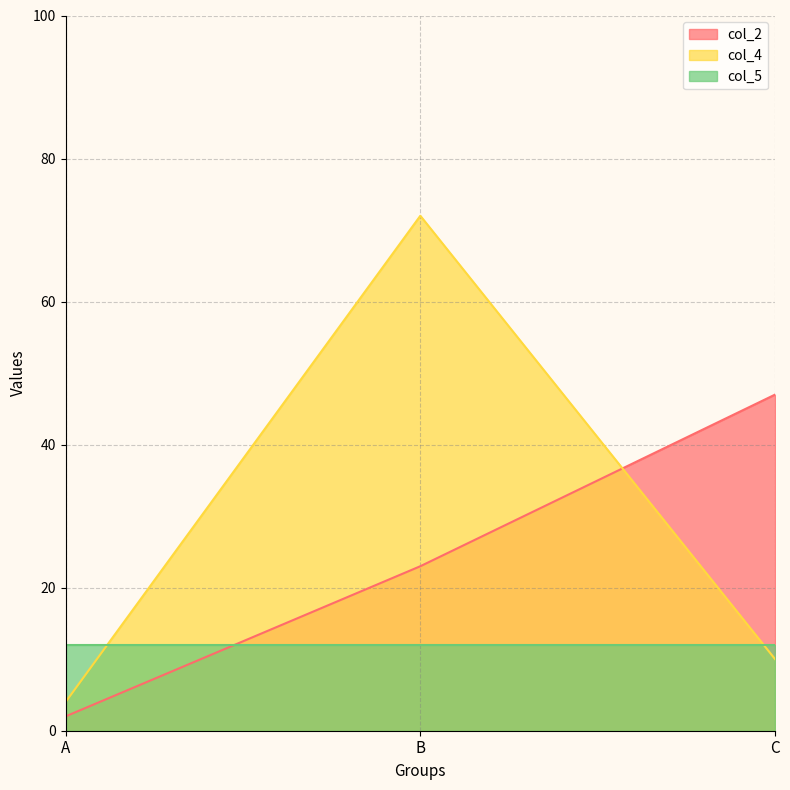

Which series has the widest spread of values?

col_4